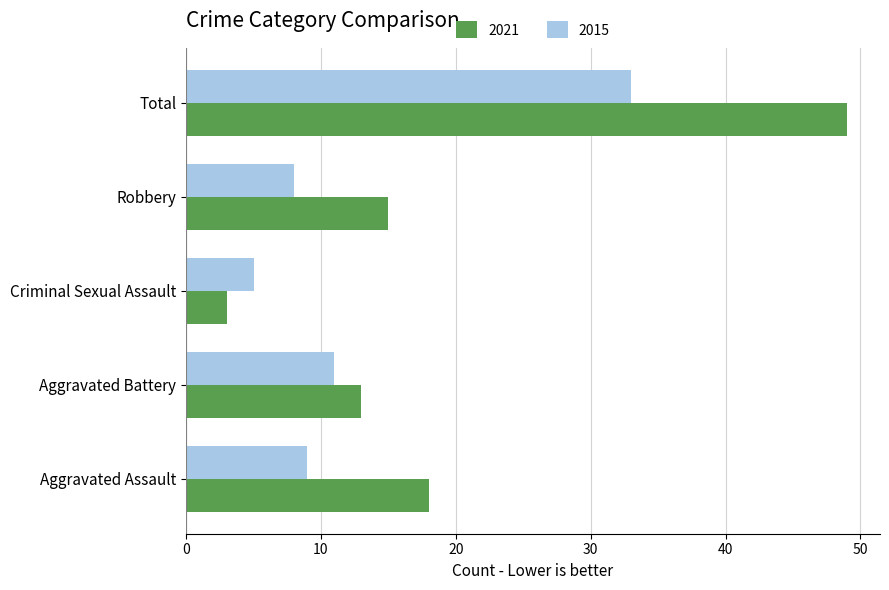

At which category does the chart reach its peak across all series?

Total